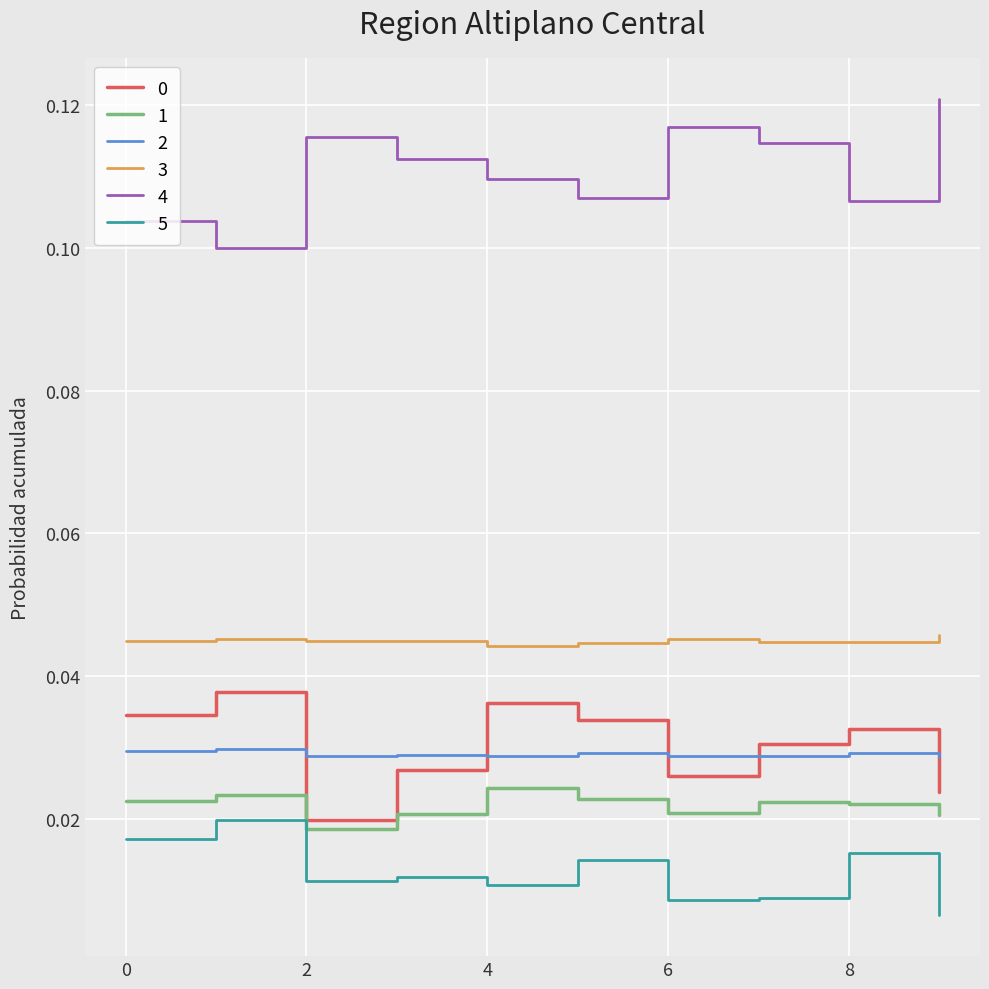

Which series has the largest total across all categories?

4